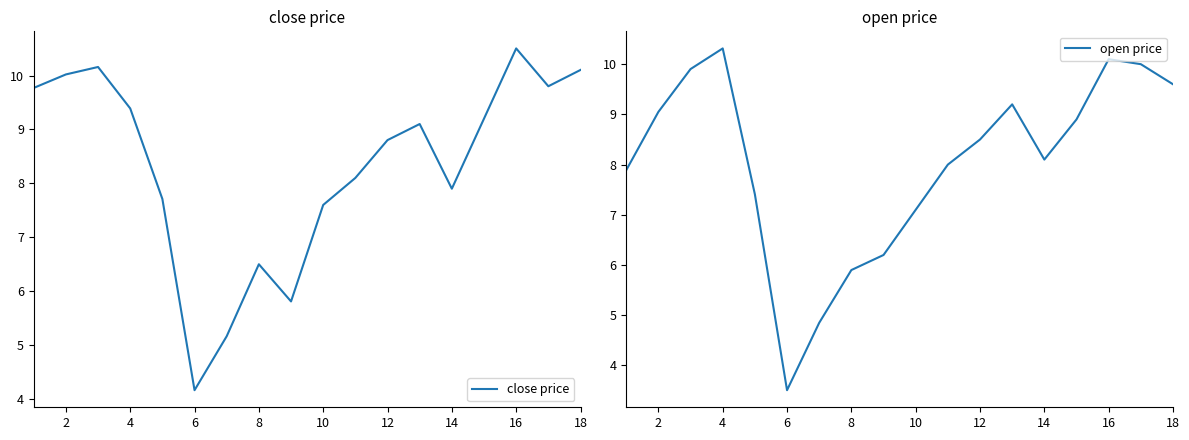

List the series in order of their peak value, highest first.

close price, open price